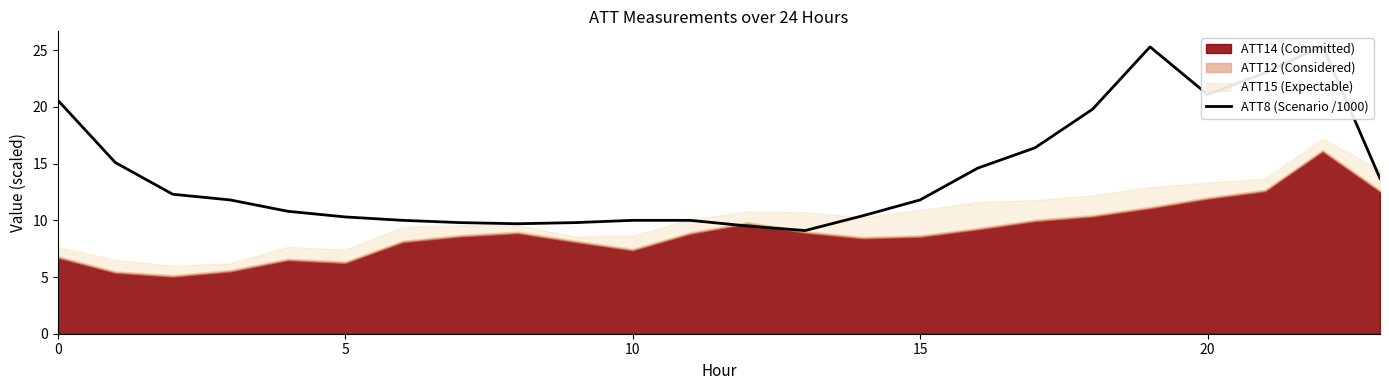

Where is the data nearest to the value 17?

17